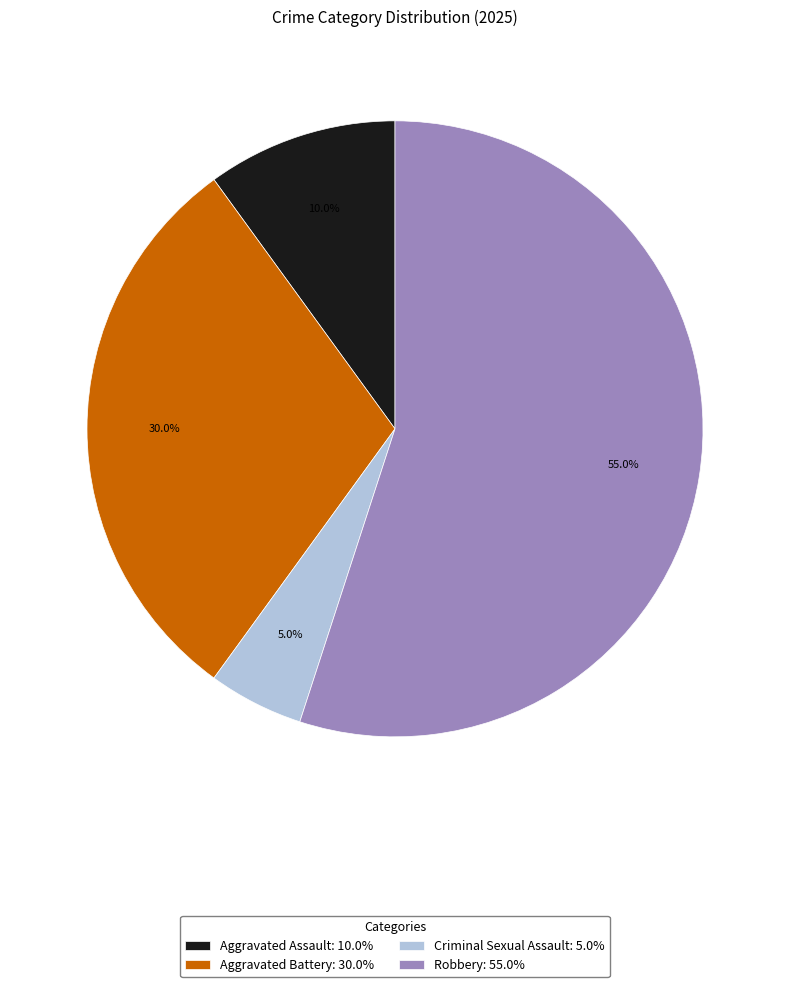

What percentage is NOT represented by Robbery?

45.0%